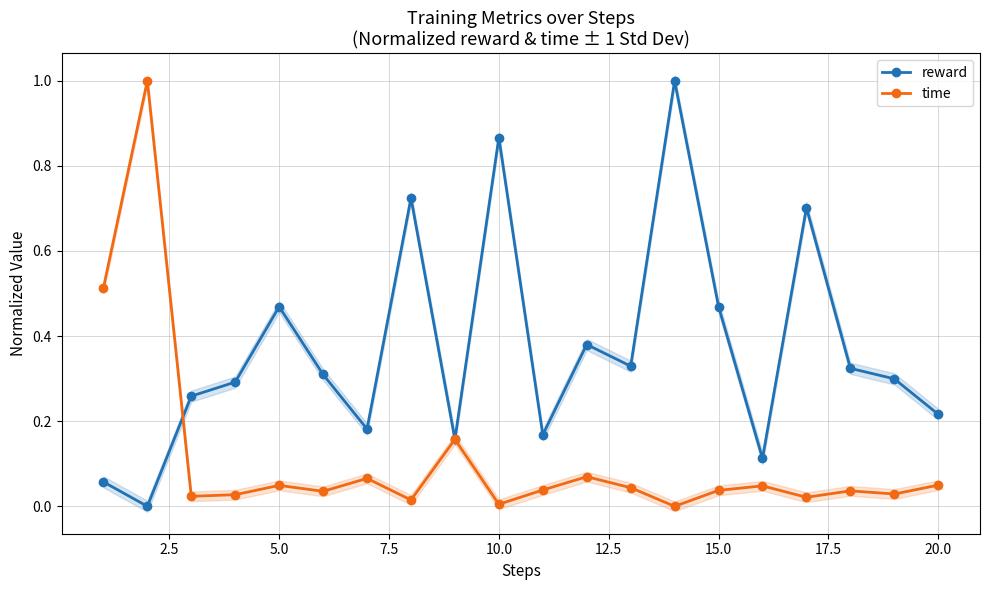

Where is the first local maximum for reward?

5.0